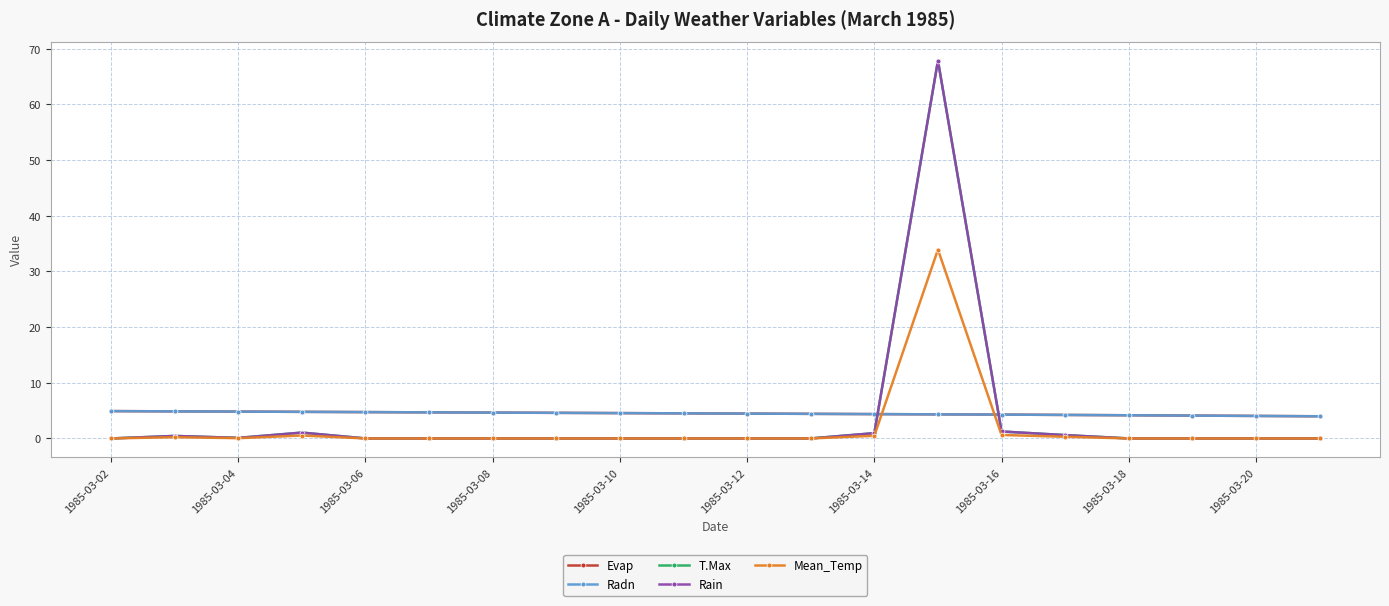

In T.Max, how many points are lower than both neighbors (excluding endpoints)?

1